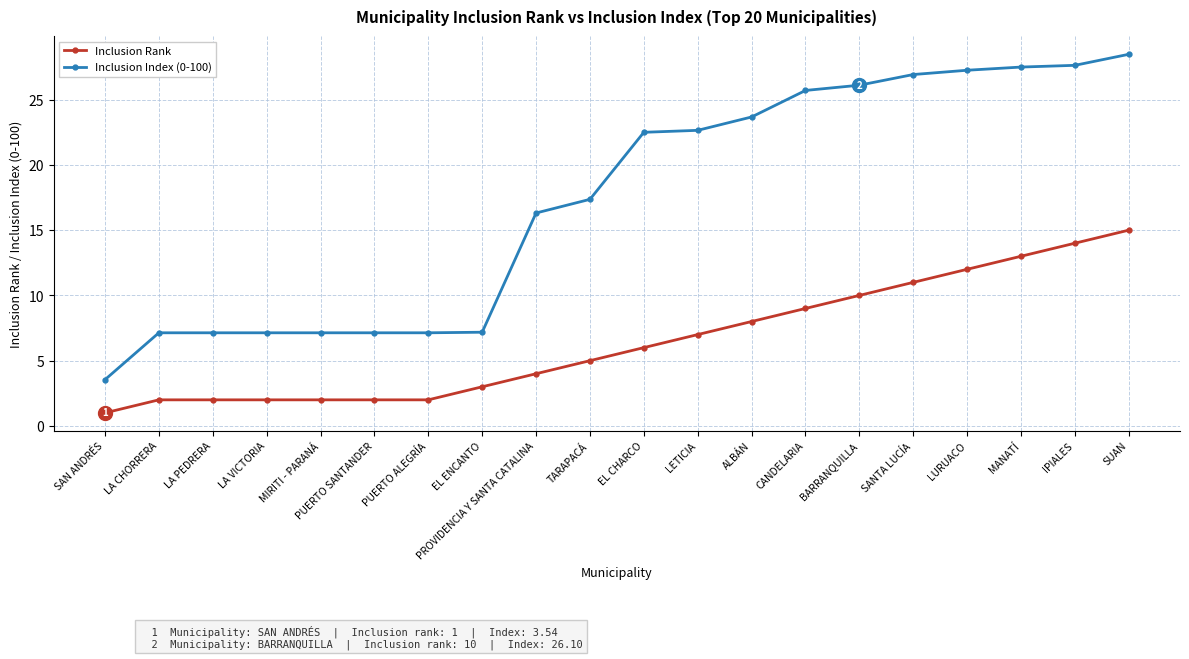

True or false: Inclusion Index (0-100) and Inclusion Rank cross at least once.

False